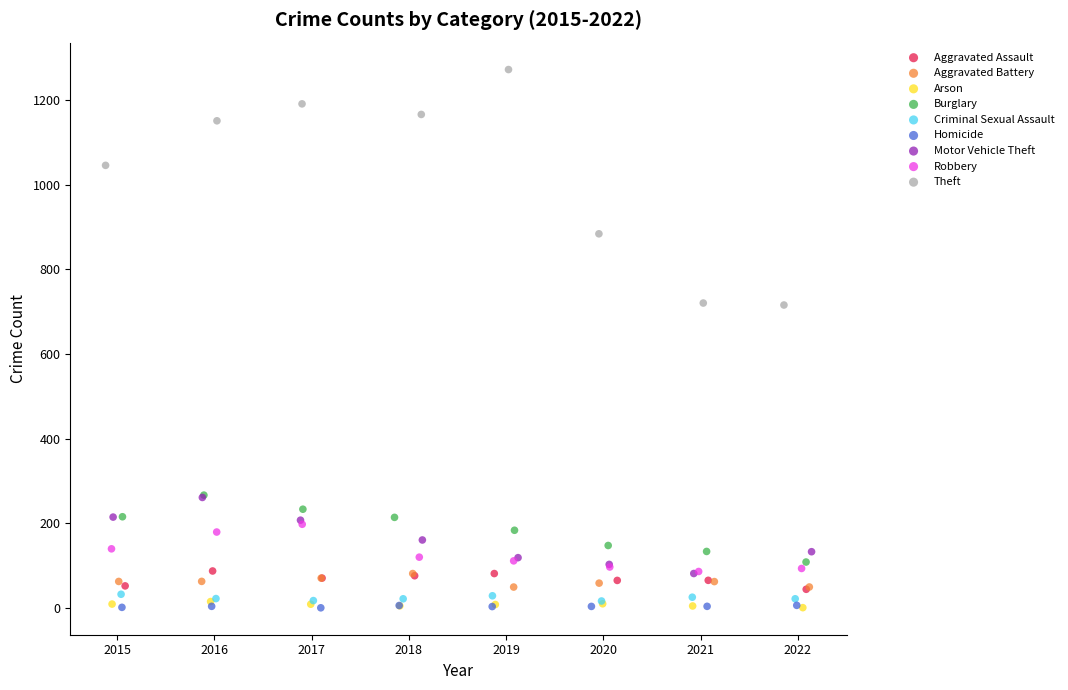

Which series has the largest Y range (max minus min)?

Theft